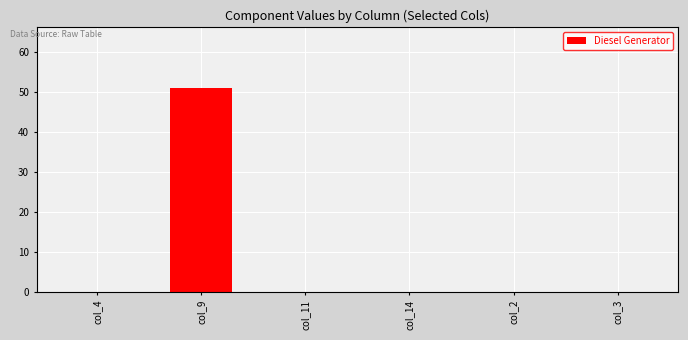

What is the sum of the values at col_9 and col_4?

51